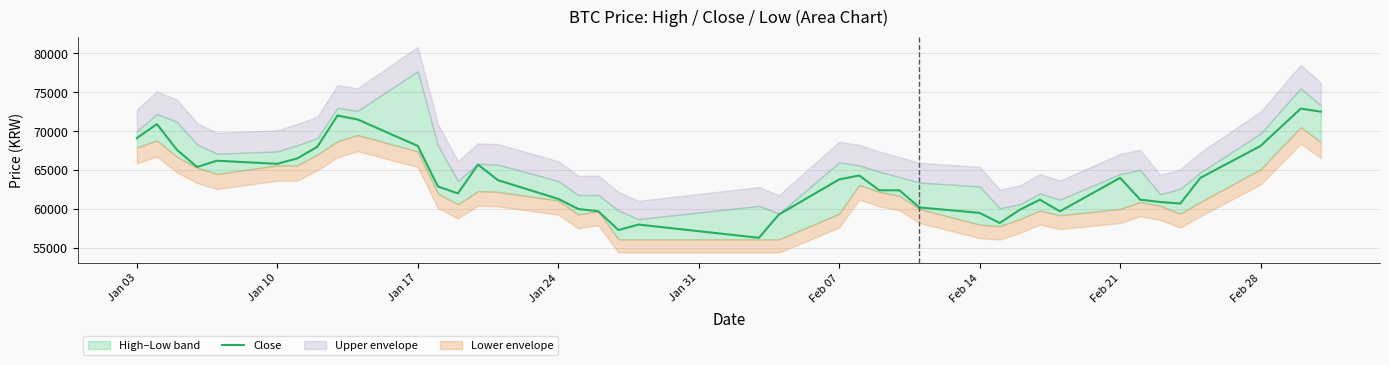

How many points are higher than both their immediate neighbors (excluding endpoints)?

9